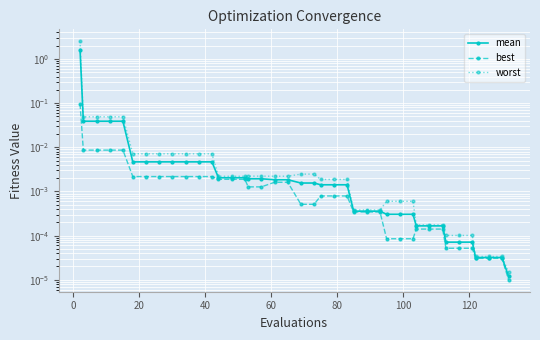

True or false: worst has a value of 0.0 at 40.

True